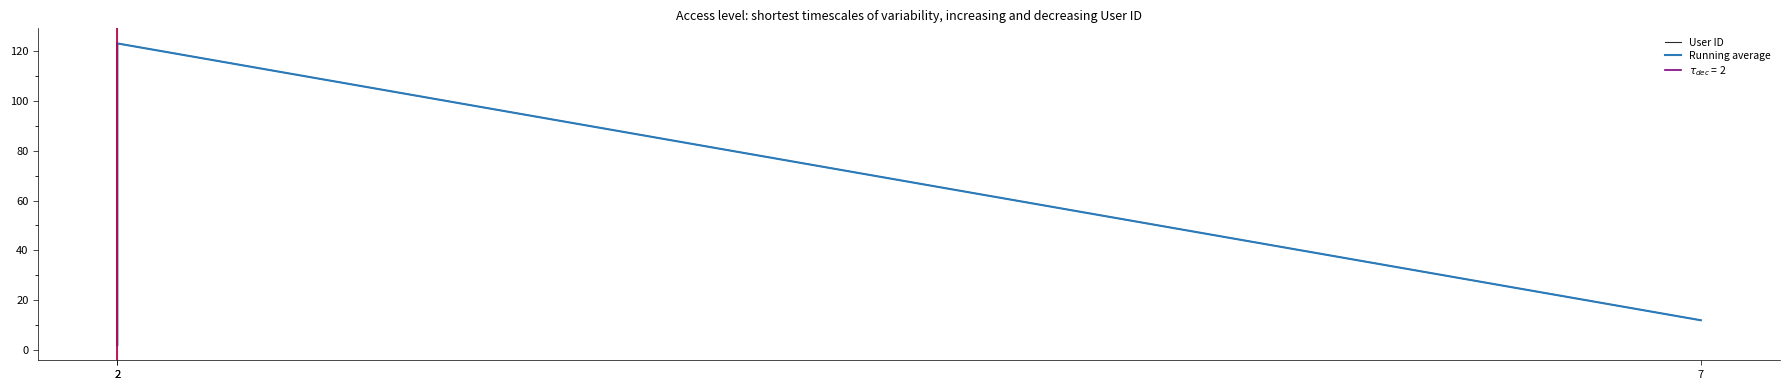

Is the value of User ID at 2 greater than the value of Running average at 2?

No